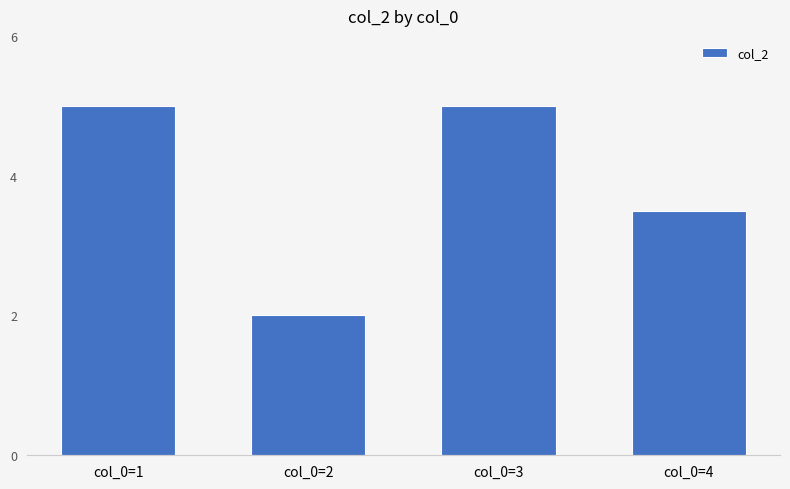

Reading left to right, transcribe all the data shown in this chart.

col_0=1=5.0	col_0=2=2.0	col_0=3=5.0	col_0=4=3.5